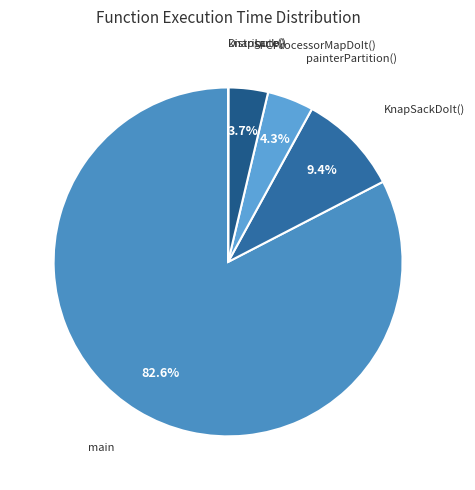

Do painterPartition() and KnapSackDoIt() together represent more than half of the pie?

No